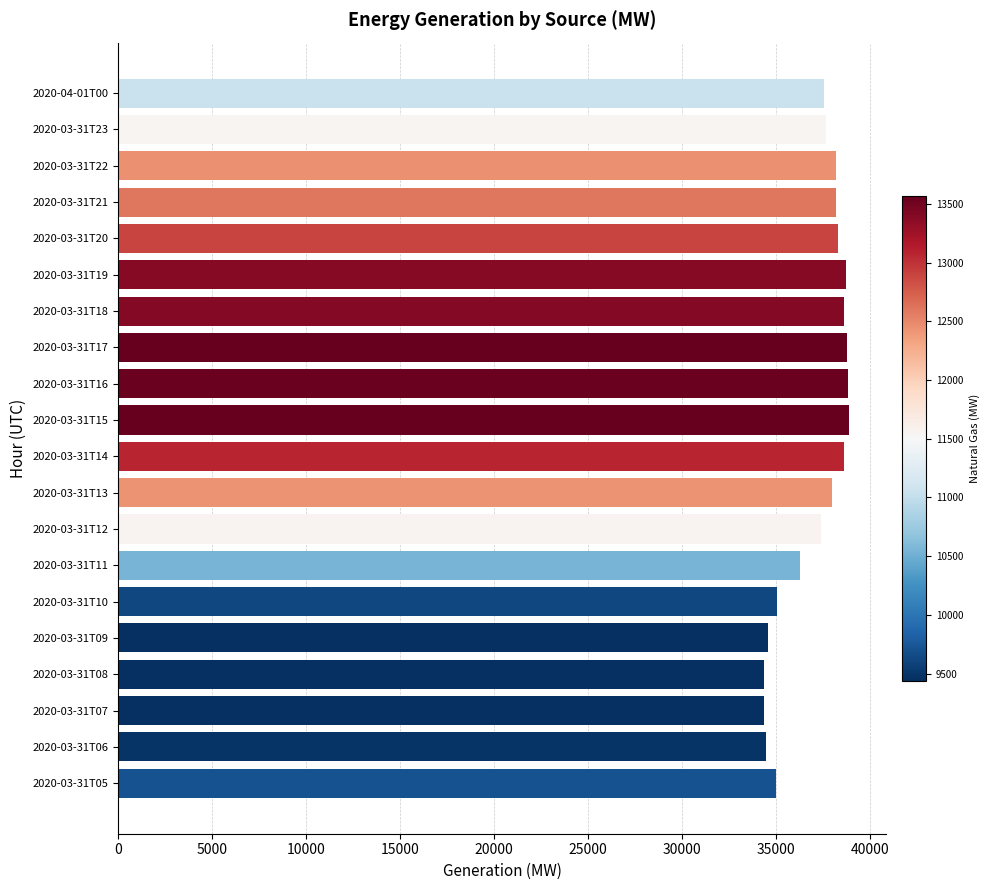

How many categories are shown in the chart?

20